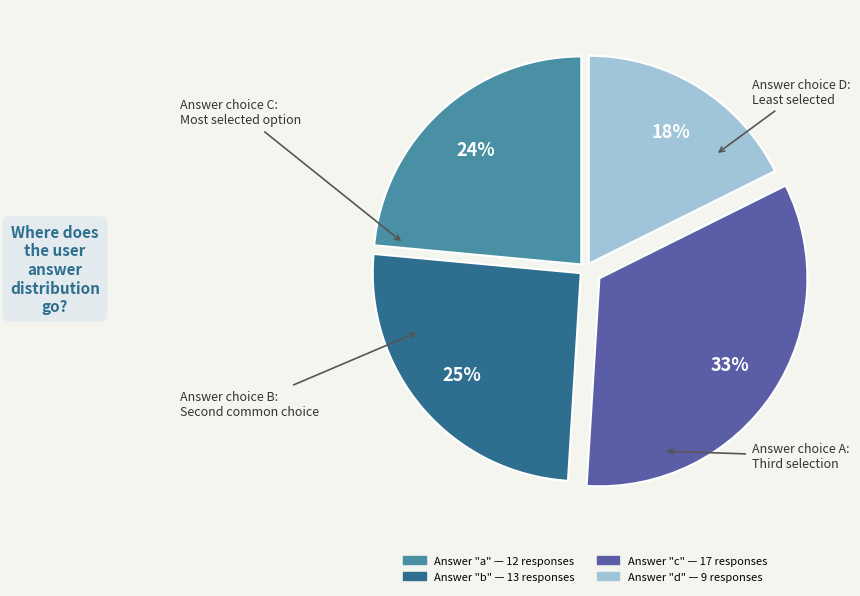

To the nearest percent, what is the average slice percentage?

25%